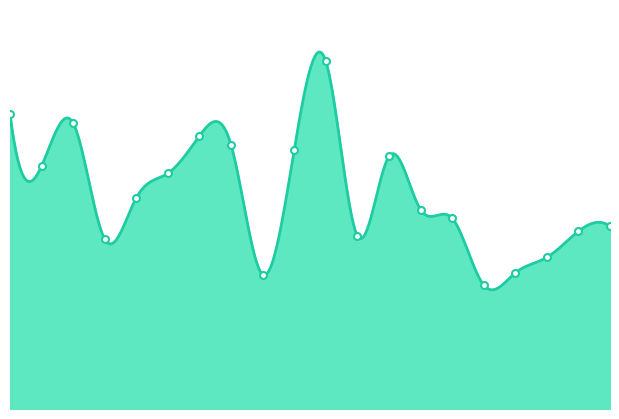

What is the label of the 3rd point from the left?

Bayern Munich